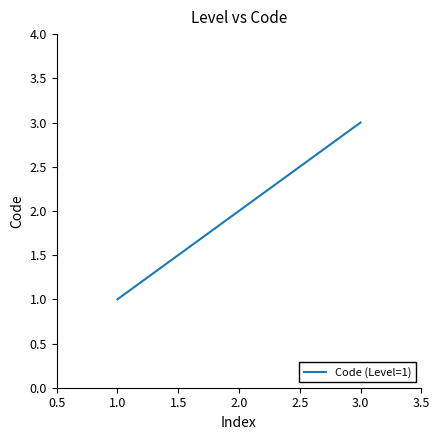

Where is the data nearest to the value 2?

2.0